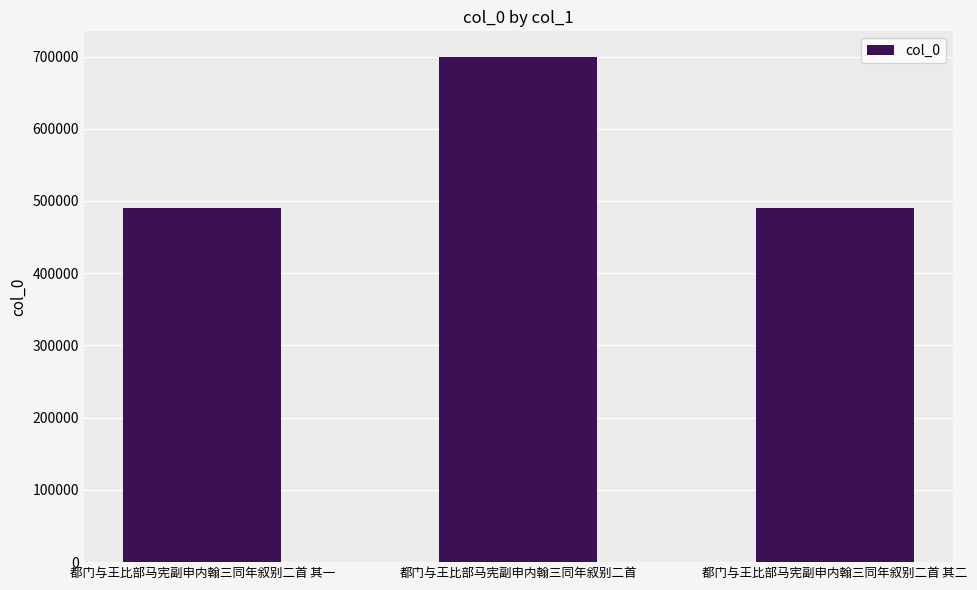

What is the change in value from 都门与王比部马宪副申内翰三同年叙别二首 其一 to 都门与王比部马宪副申内翰三同年叙别二首?

+209039